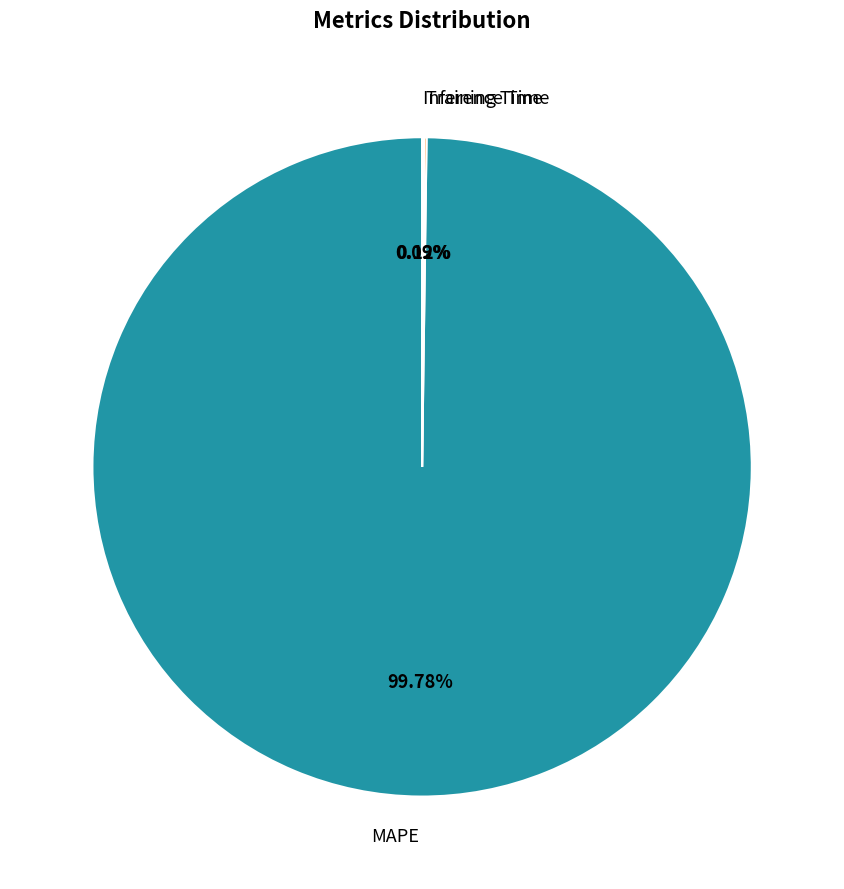

Is it true that MAPE is 100% of the pie?

True